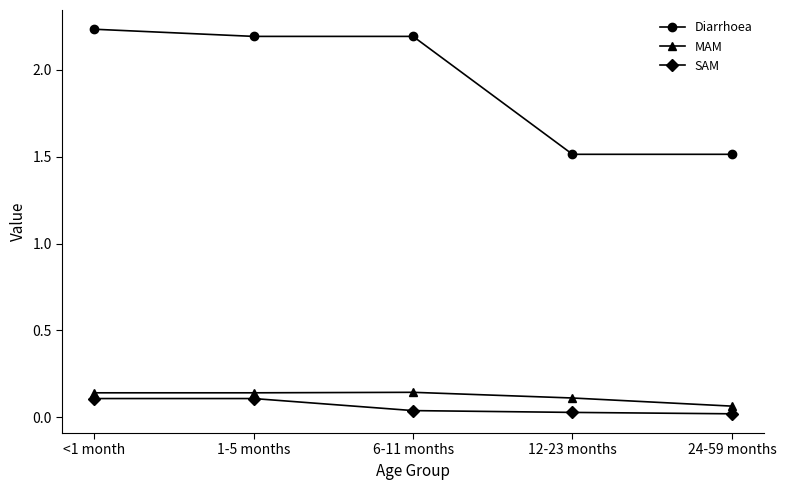

At how many categories does at least one series exceed 0?

5